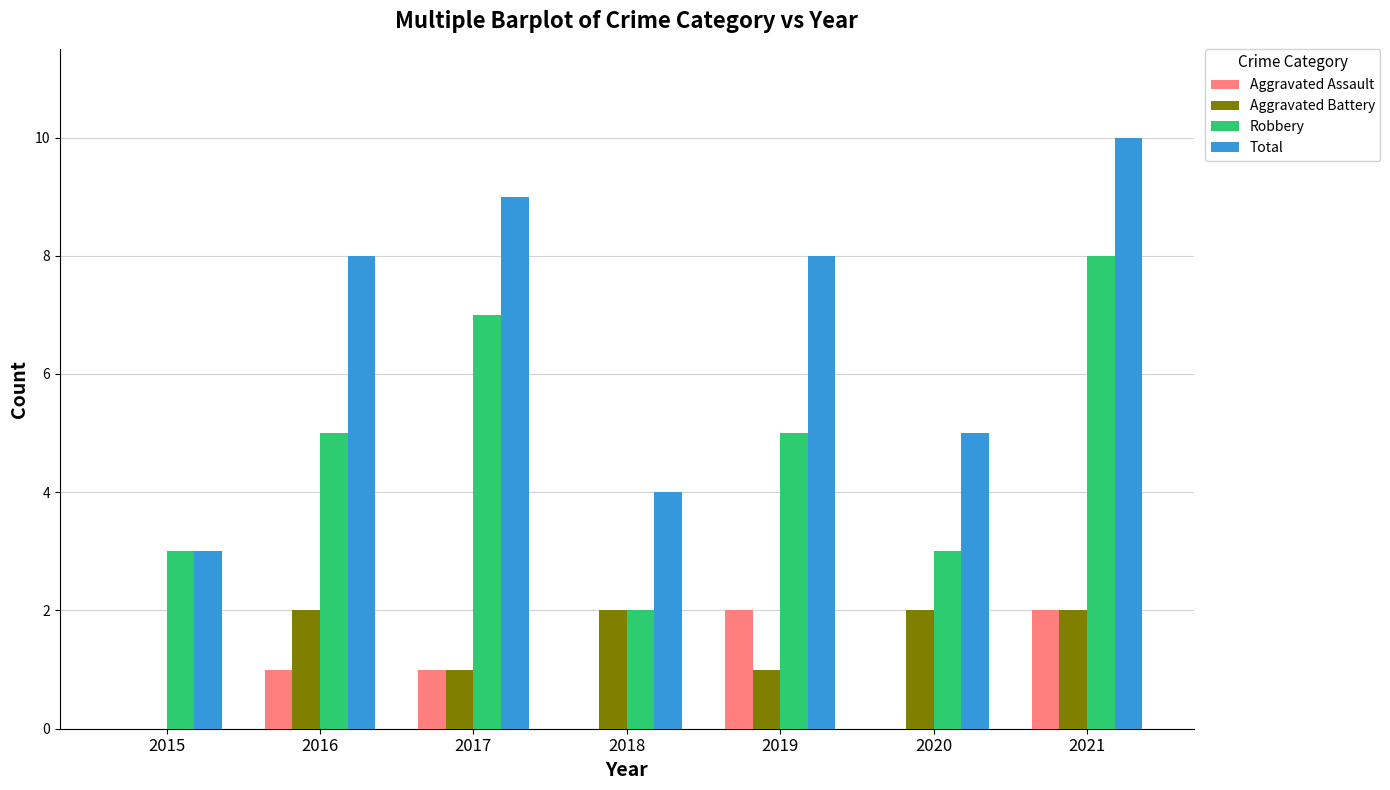

Is it true that Aggravated Assault equals 1 at 2018?

False